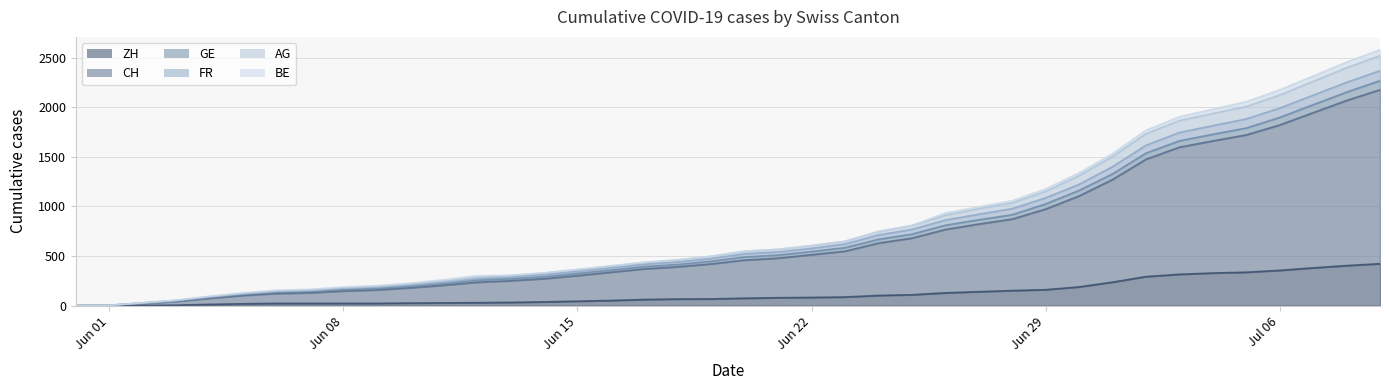

True or false: FR and CH cross at least once.

False